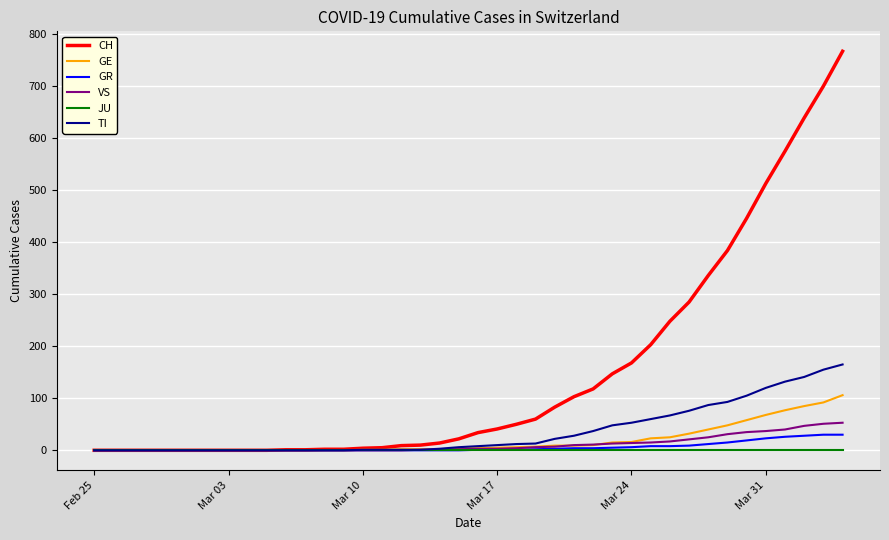

What is the maximum value shown in the chart?

767